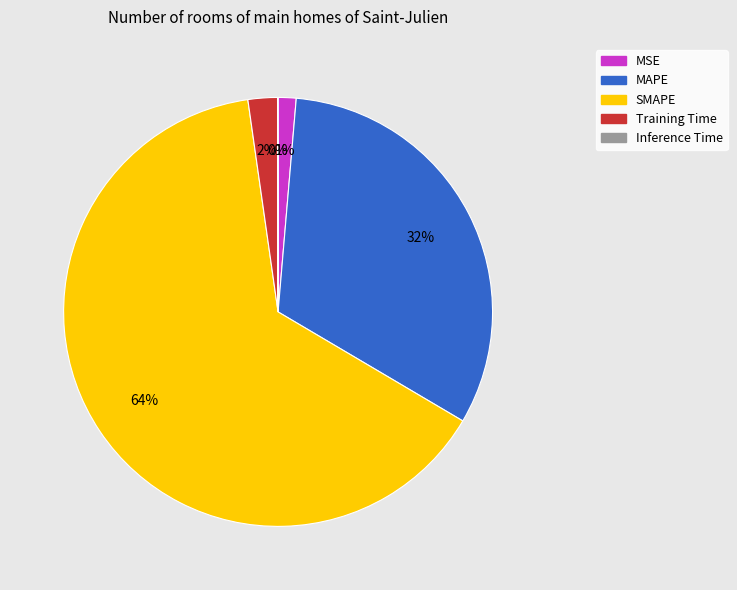

Is the sum of MAPE and Training Time greater than half?

No